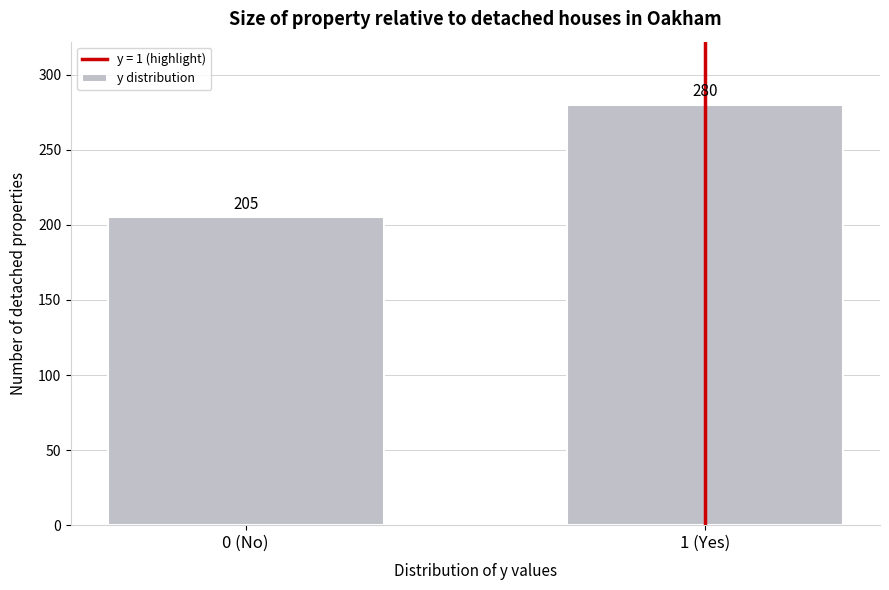

Reading left to right, extract all data points from this chart.

0 (No)=205	1 (Yes)=280